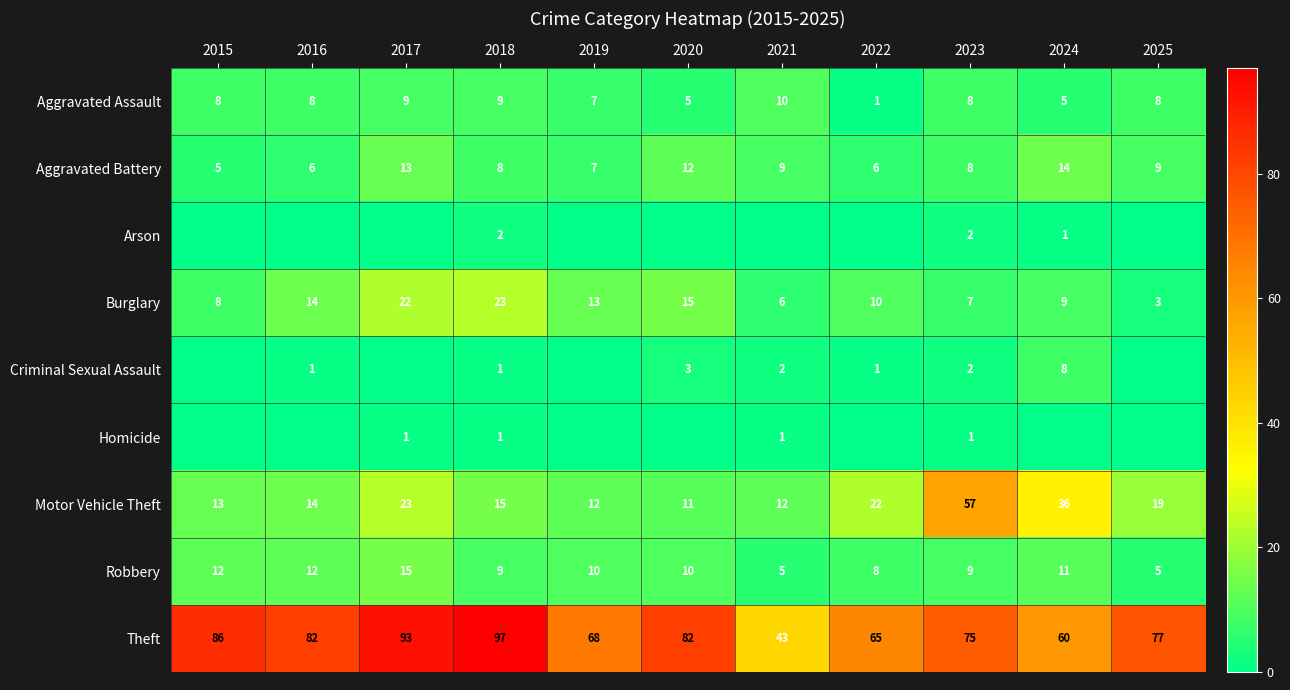

What is the sum of the Theft values at 2024 and 2021?

103